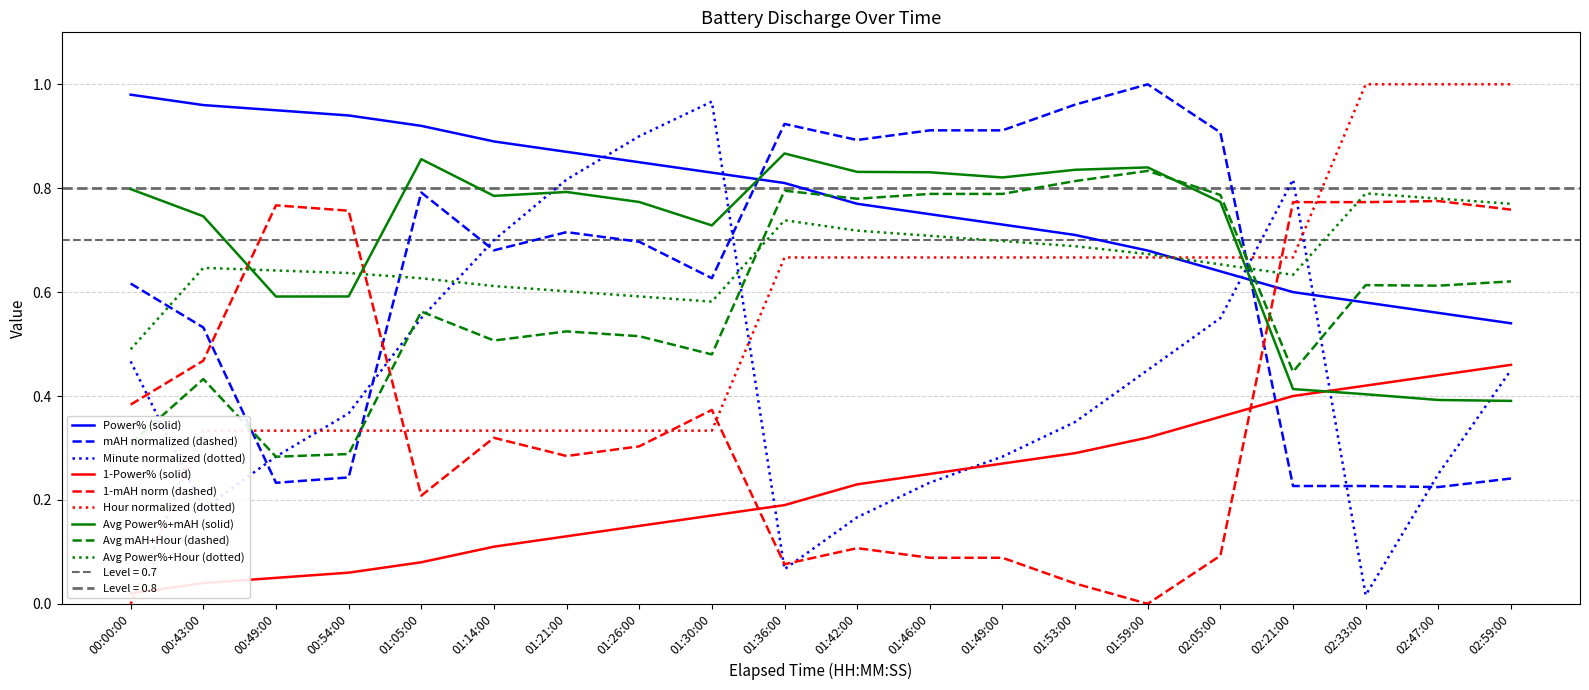

What is the label of the 17th point from the left?

02:21:00